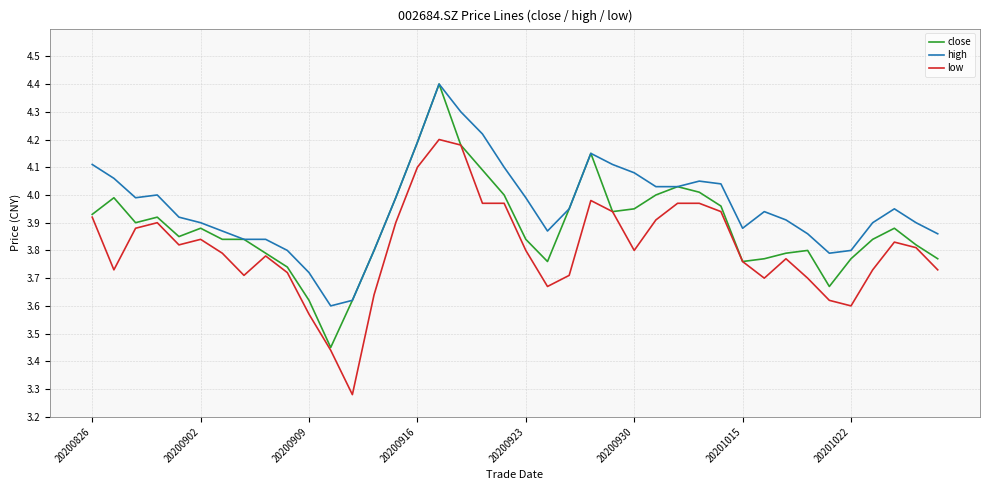

What is the maximum value shown in the chart?

4.4